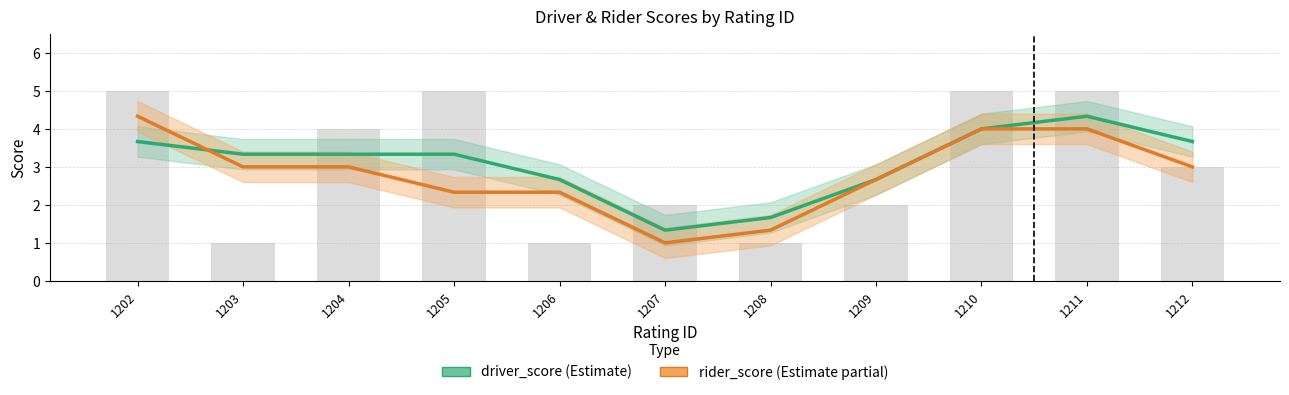

Which has a higher value, 1209 or 1208?

1209